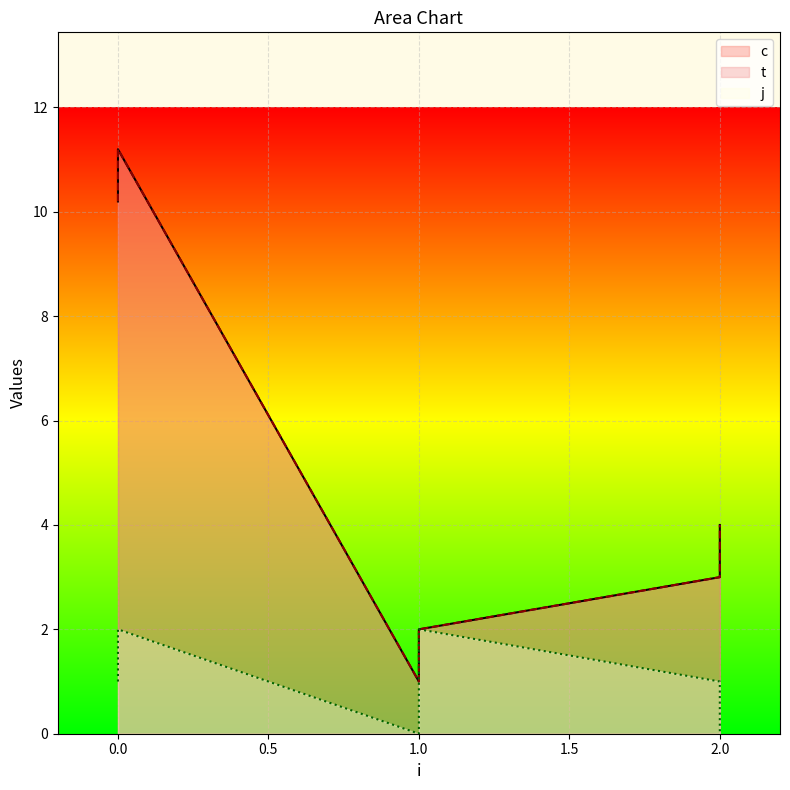

Is the value of c at 0 greater than the value of j at 1?

Yes